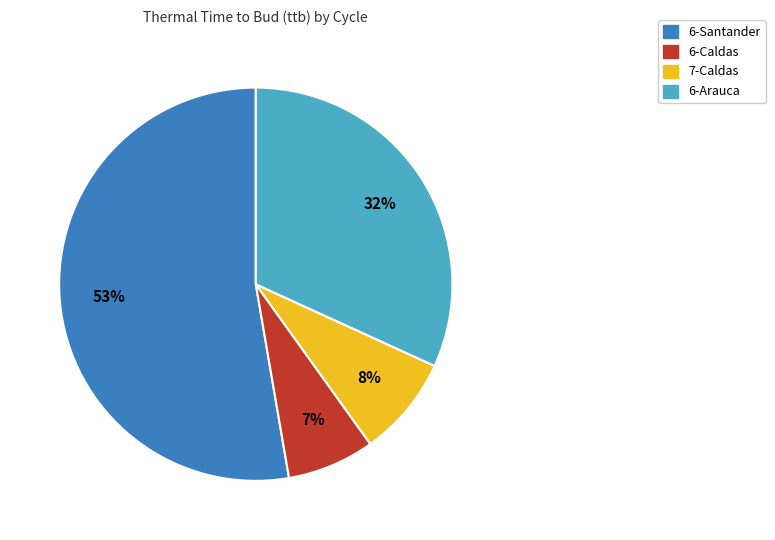

Does any single category account for the majority?

Yes